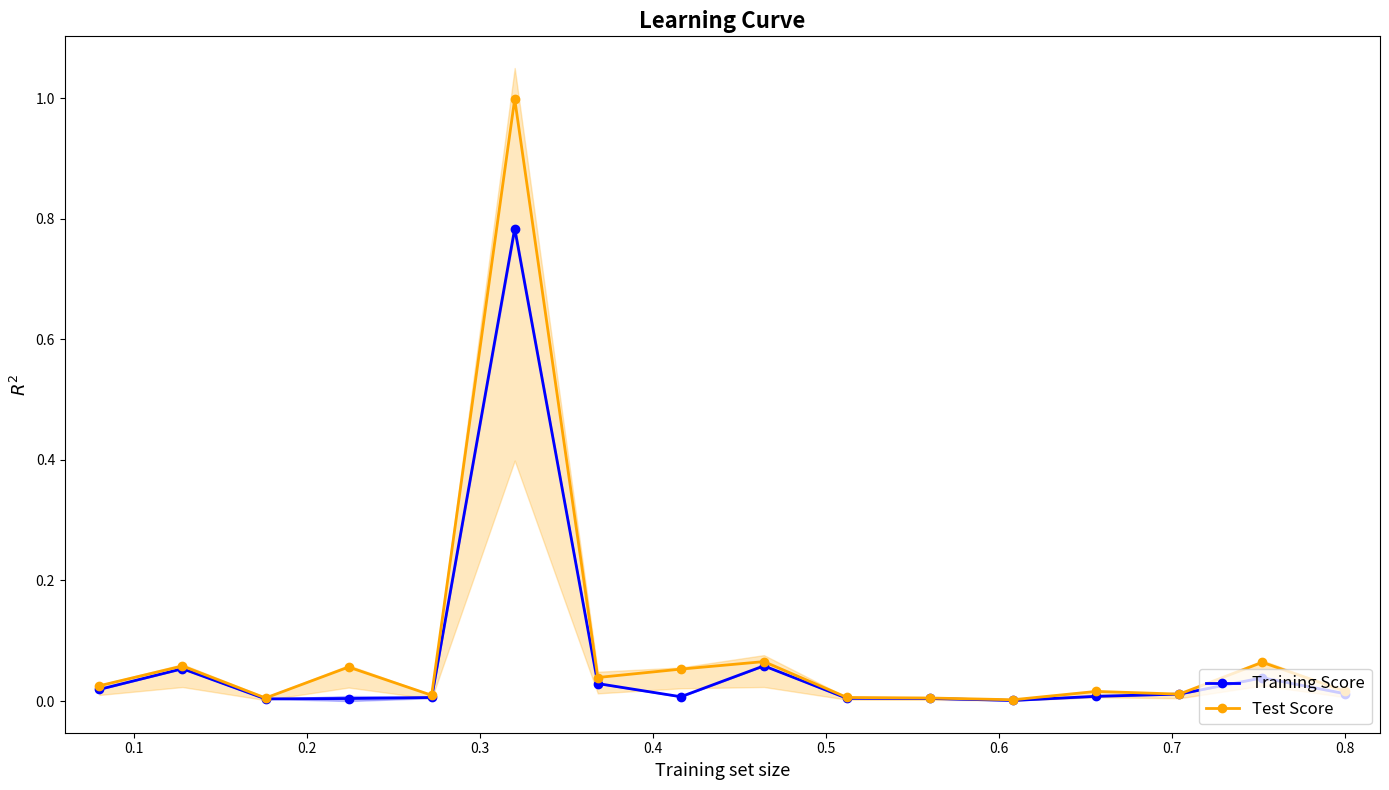

True or false: Test Score has more than 2 interior local peaks.

True